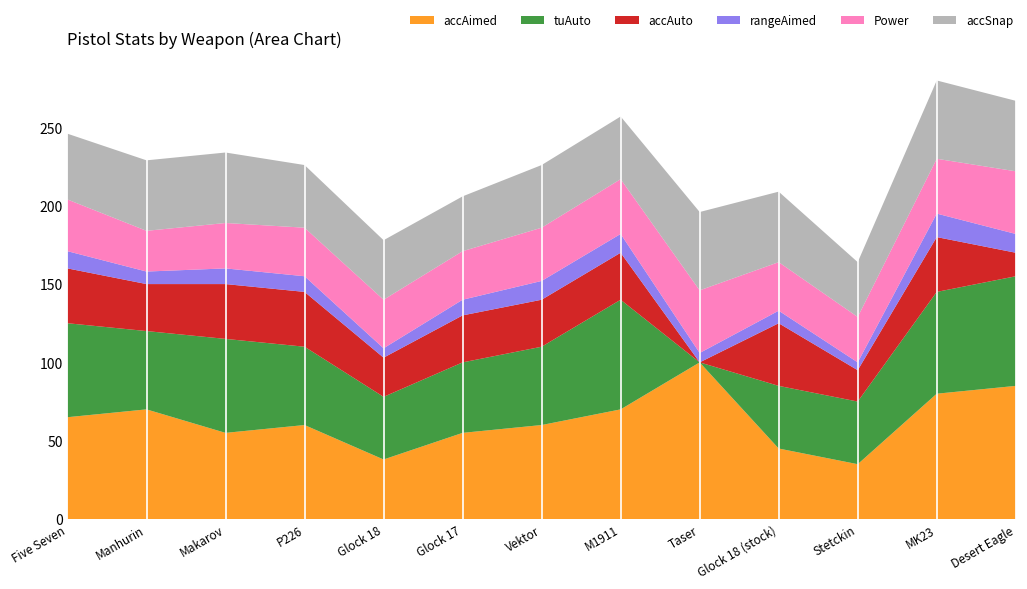

What is the minimum value for accAimed?

35